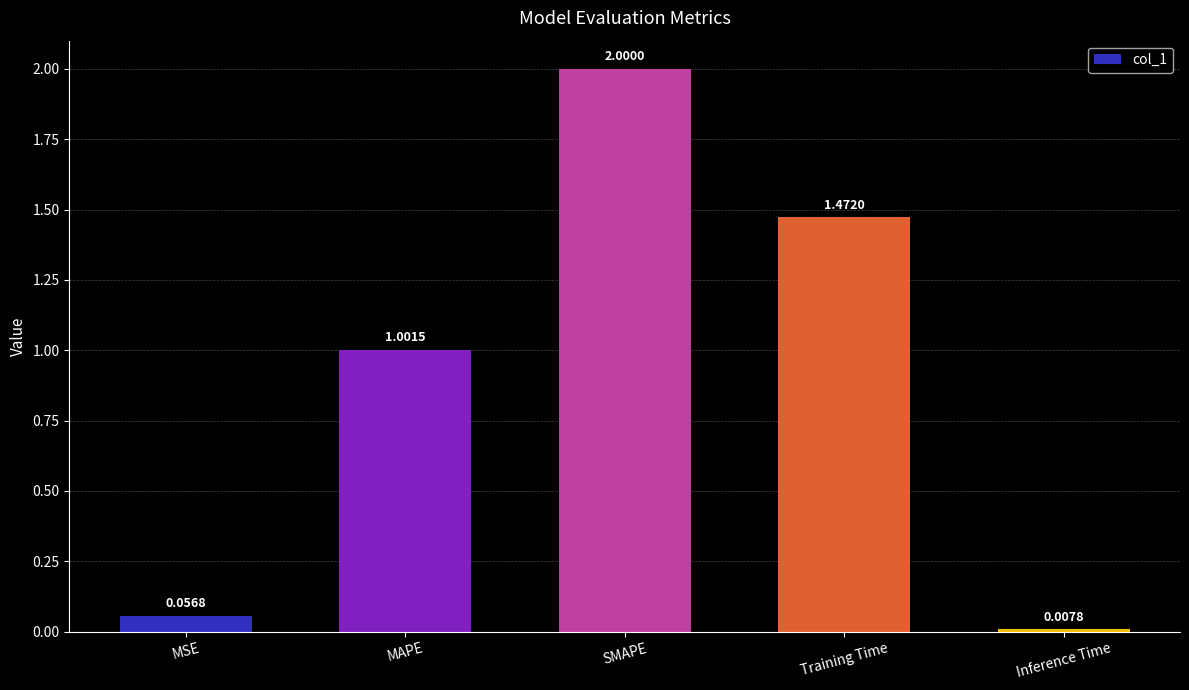

Which category has the highest value across all series?

SMAPE